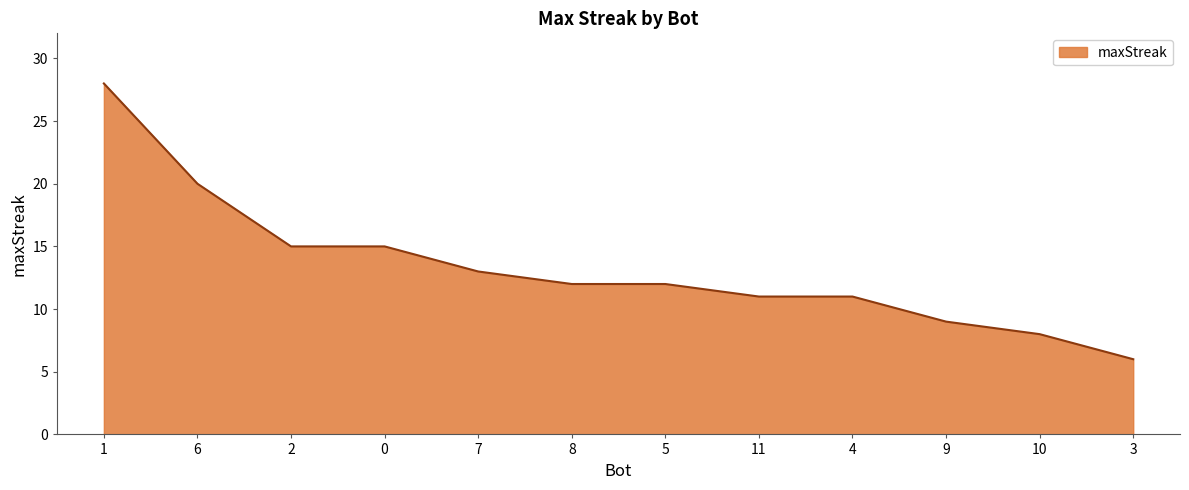

What is the smallest value displayed?

6